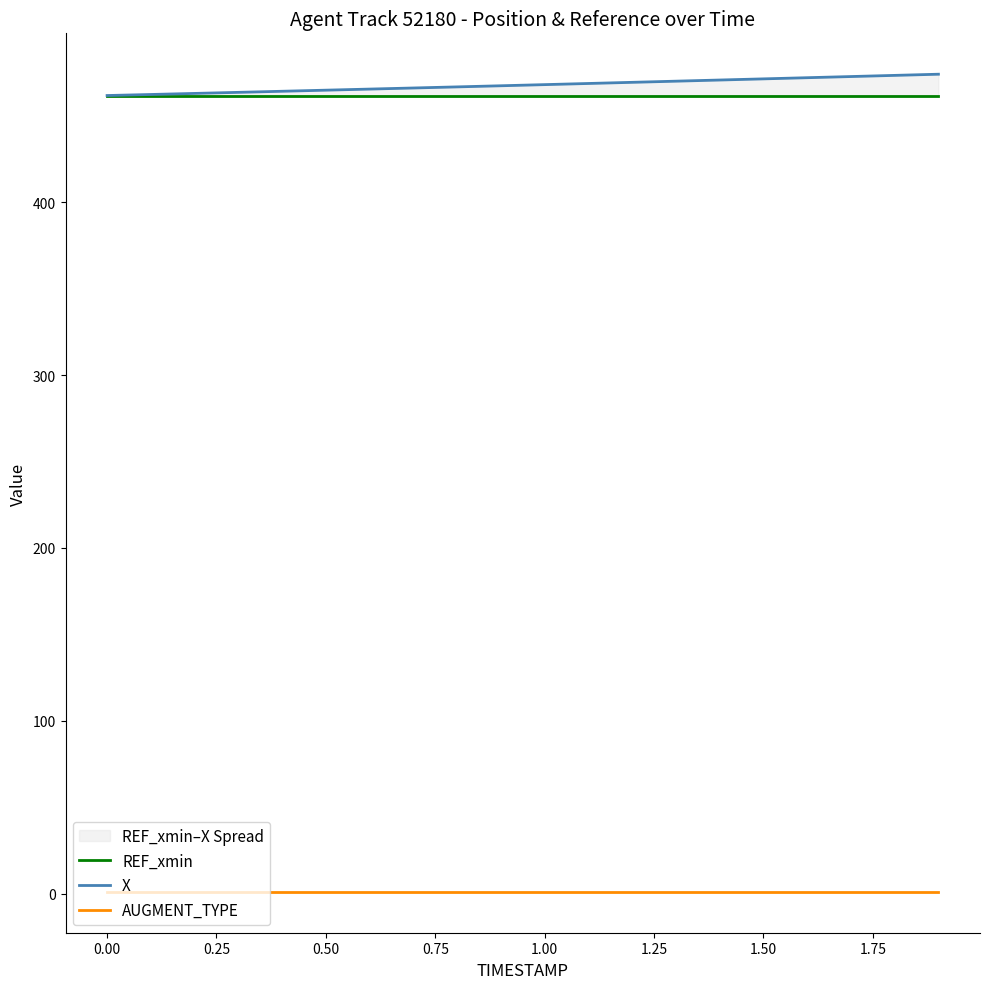

What position from the left is 1.50?

16